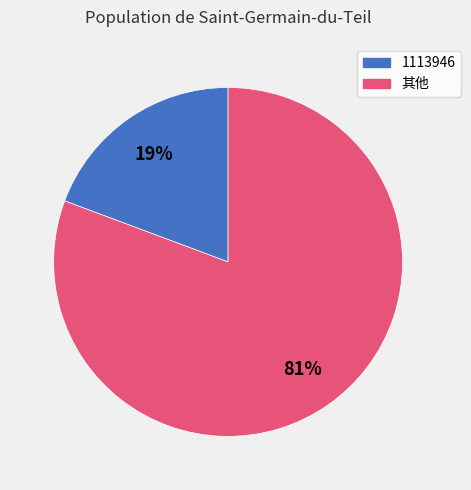

To the nearest percent, what is the average slice percentage?

50%